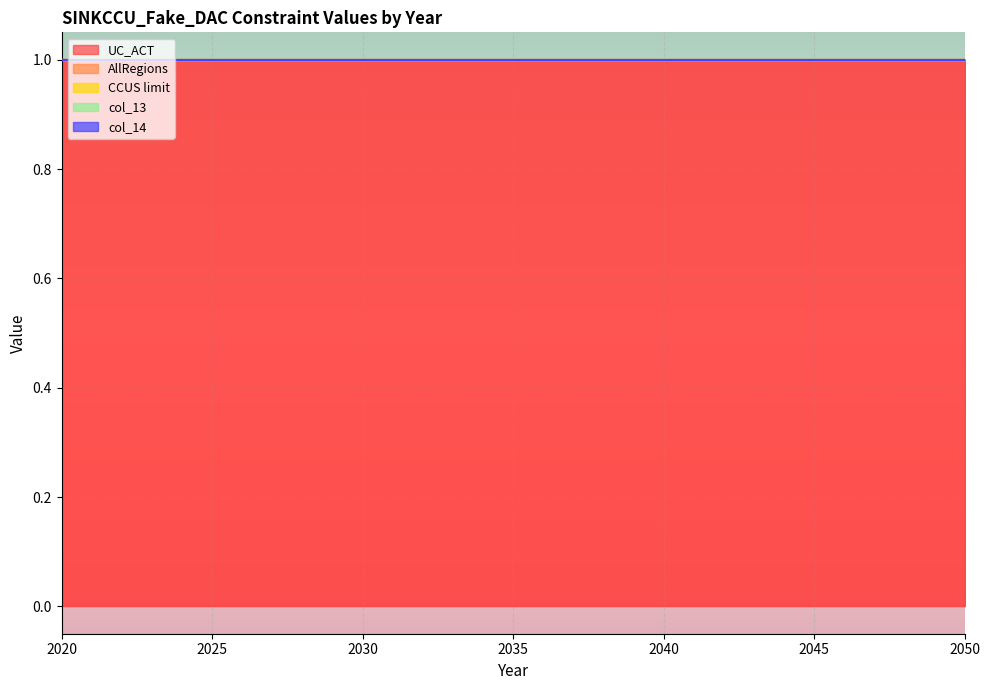

What is the spread (max minus min) of values at 2050?

1